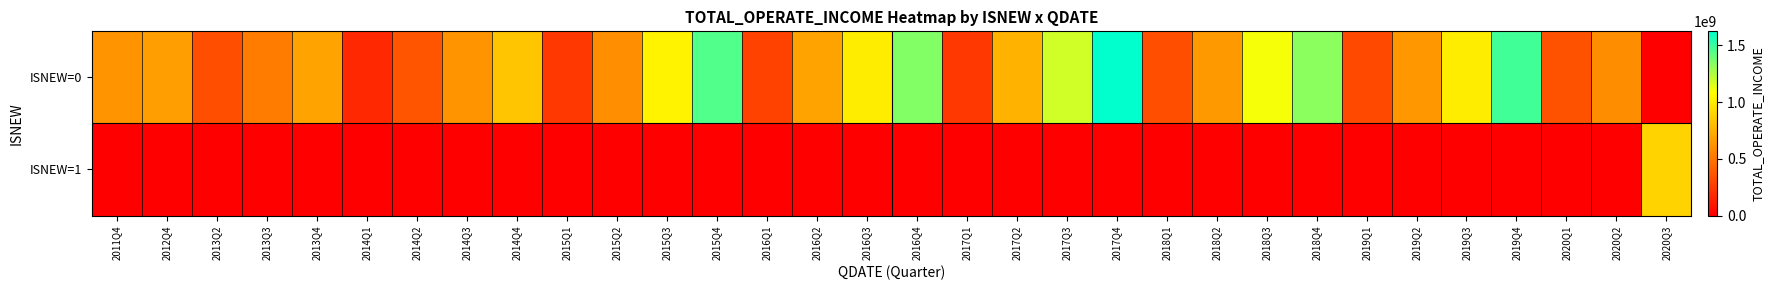

What is the total value across all series at 2020Q2?

597541756.3